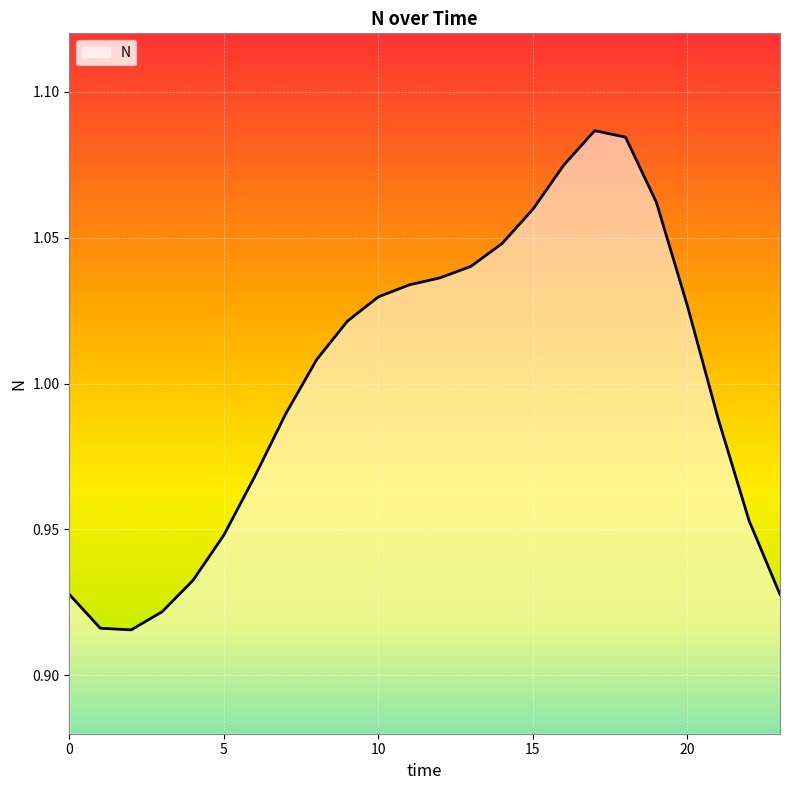

Count the number of values greater than 1.

13